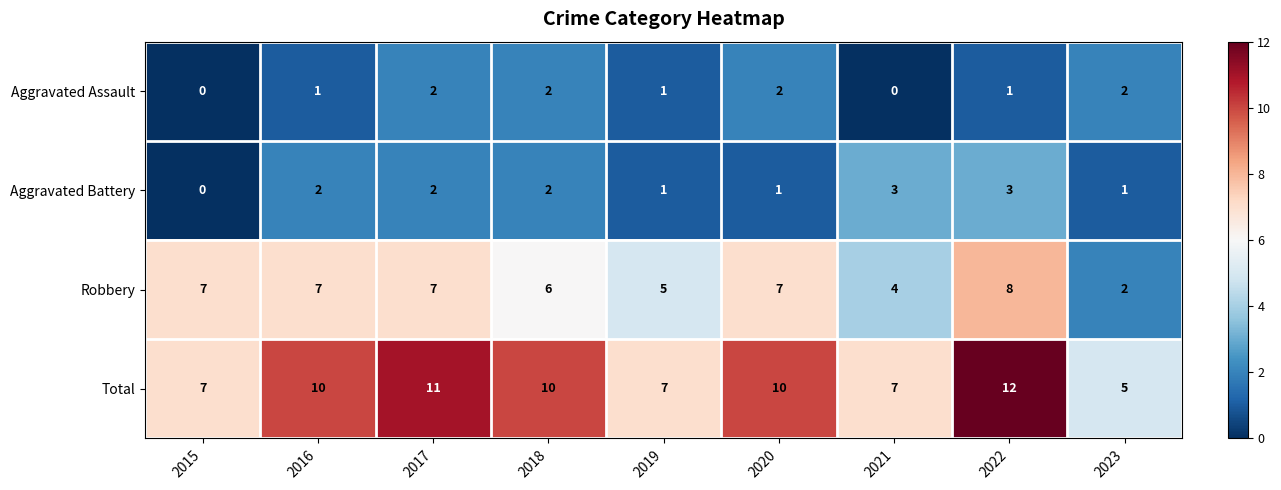

What is the difference between the maximum and minimum values in the Aggravated Battery series?

3